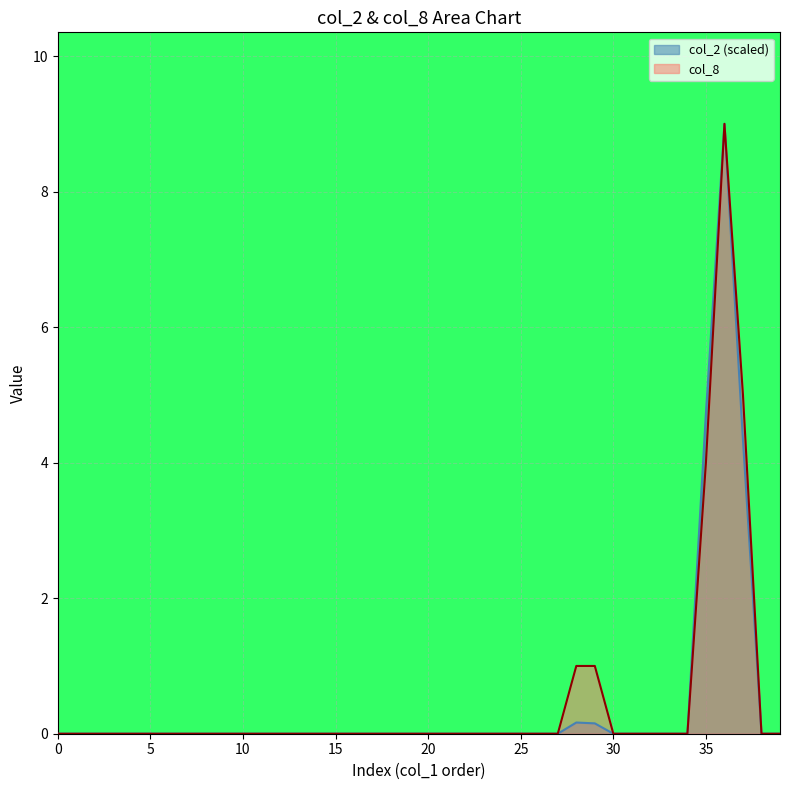

Which category has the highest value in the col_8 series?

36